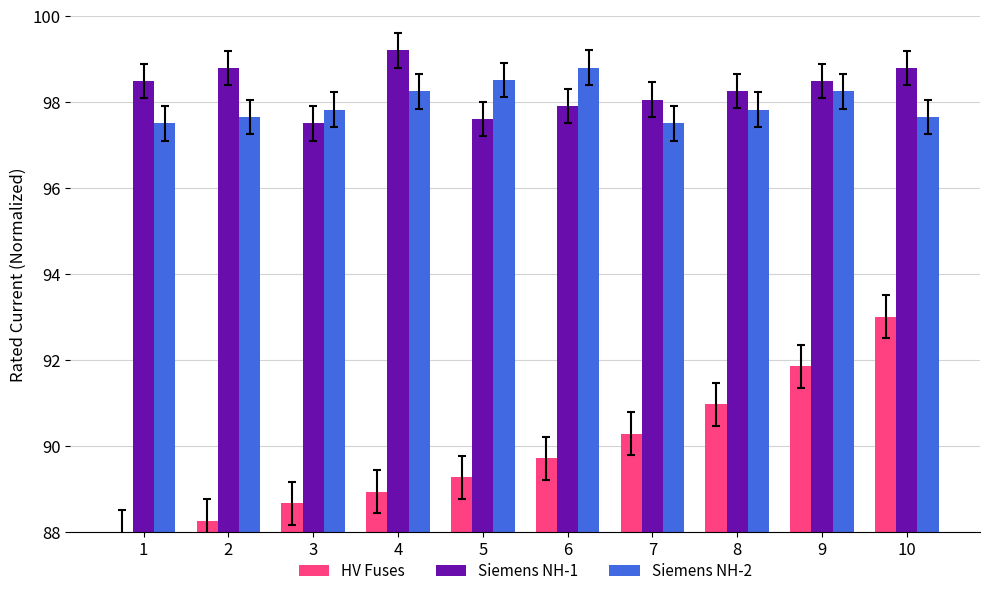

What is the value of the Siemens NH-1 bar at the 1st from the left?

98.5